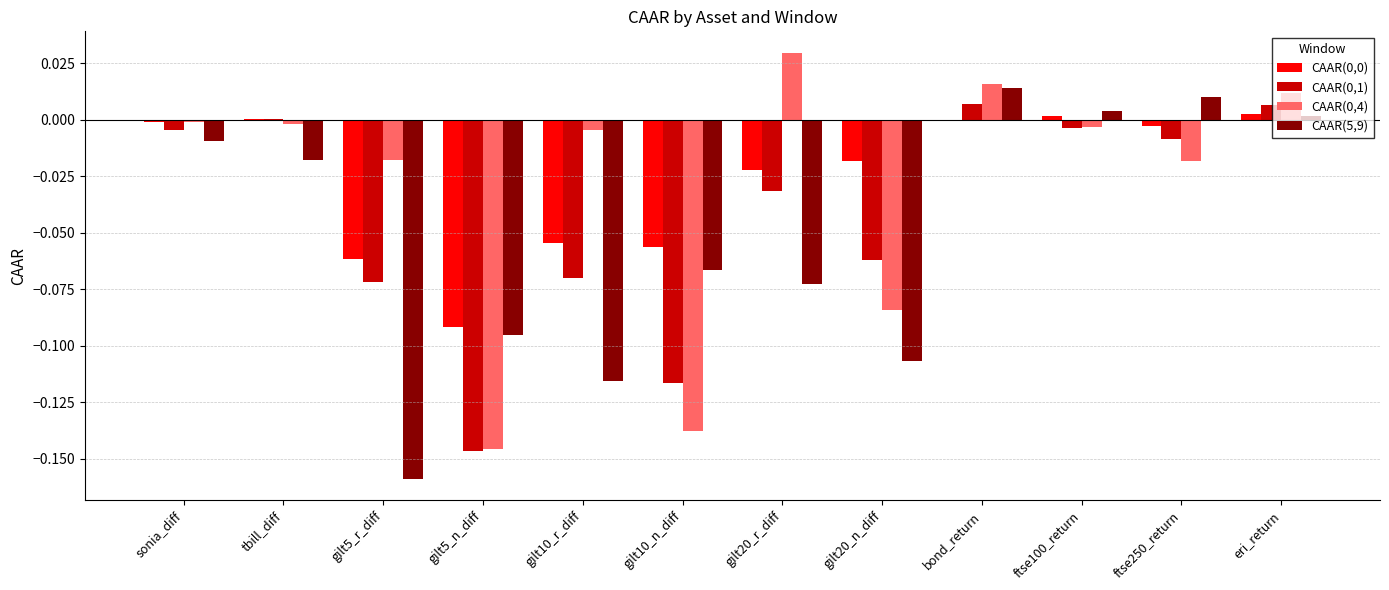

What is the difference between the CAAR(0,0) values at ftse250_return and gilt5_r_diff?

0.1